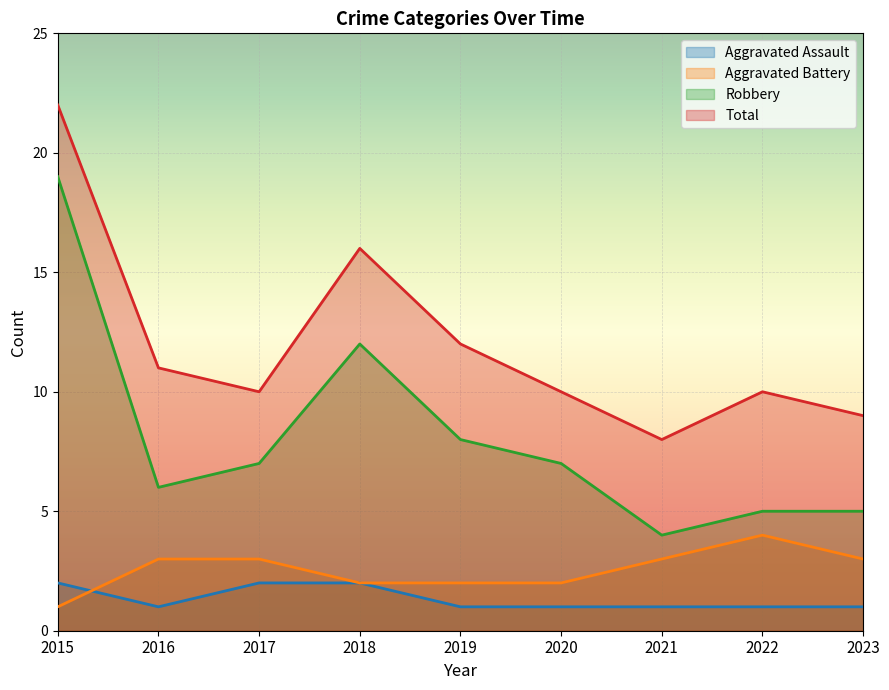

At which category is the sum across all series the highest?

2015